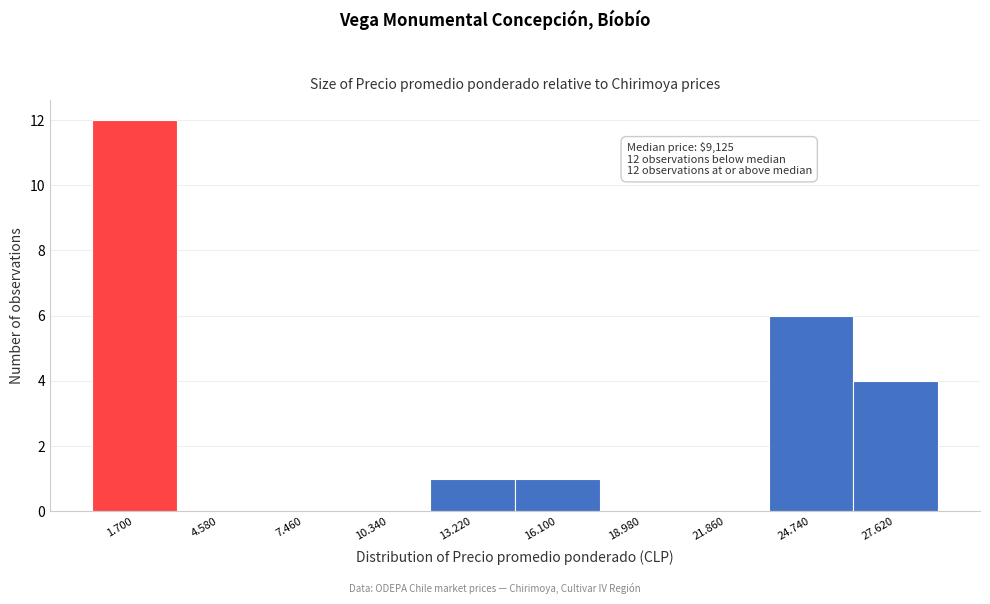

Reading right to left, list all the values displayed in this chart.

27.620=4	24.740=6	21.860=0	18.980=0	16.100=1	13.220=1	10.340=0	7.460=0	4.580=0	1.700=12